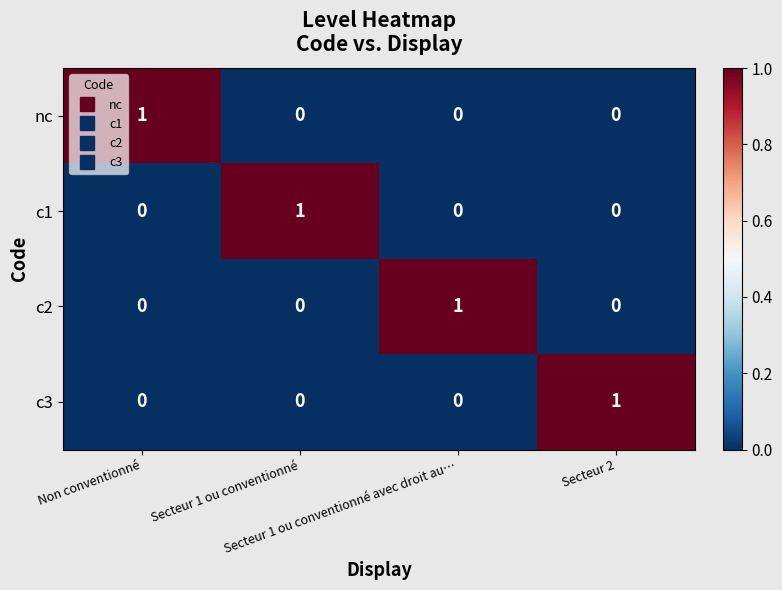

At how many categories does at least one series exceed 0?

4